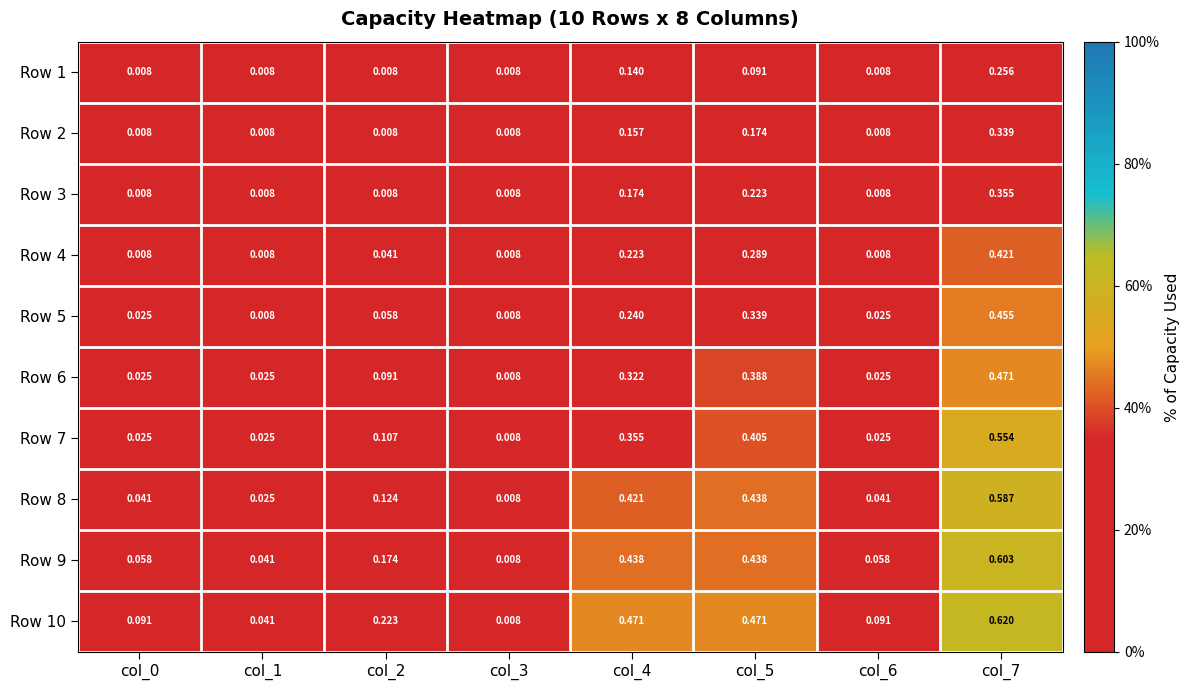

Is the value of Row 5 at col_7 greater than the value of Row 8 at col_0?

Yes